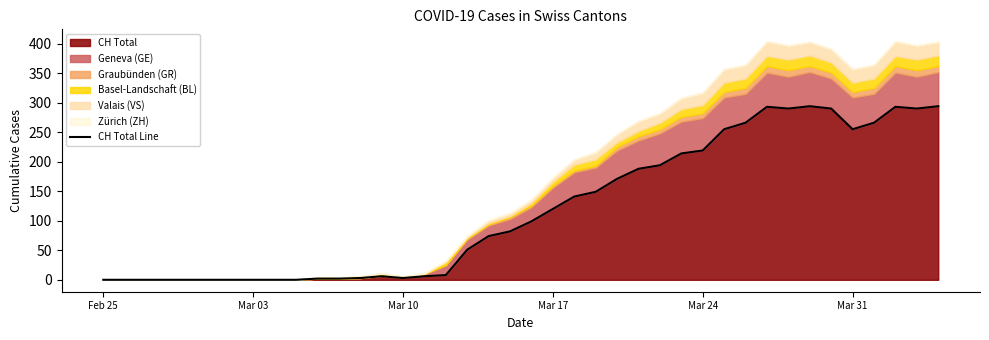

How many lines are shown in the chart?

1